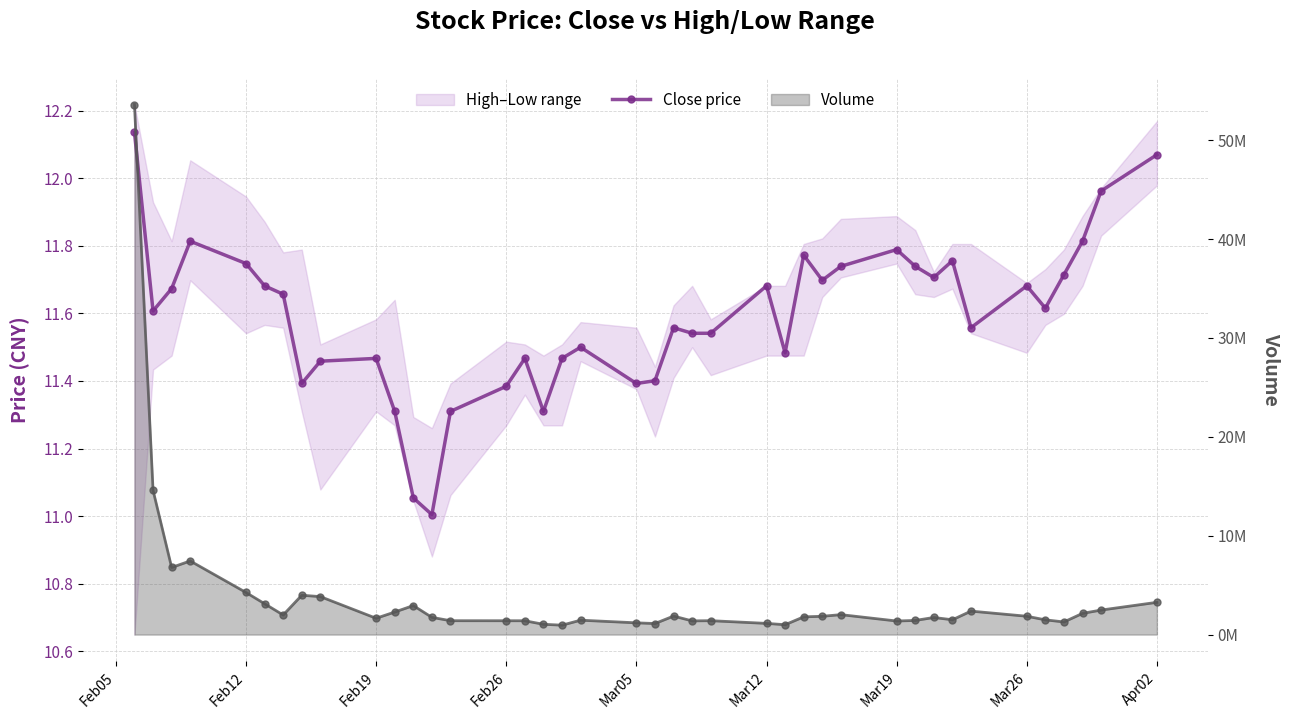

What is the average value of the Close price series?

11.6